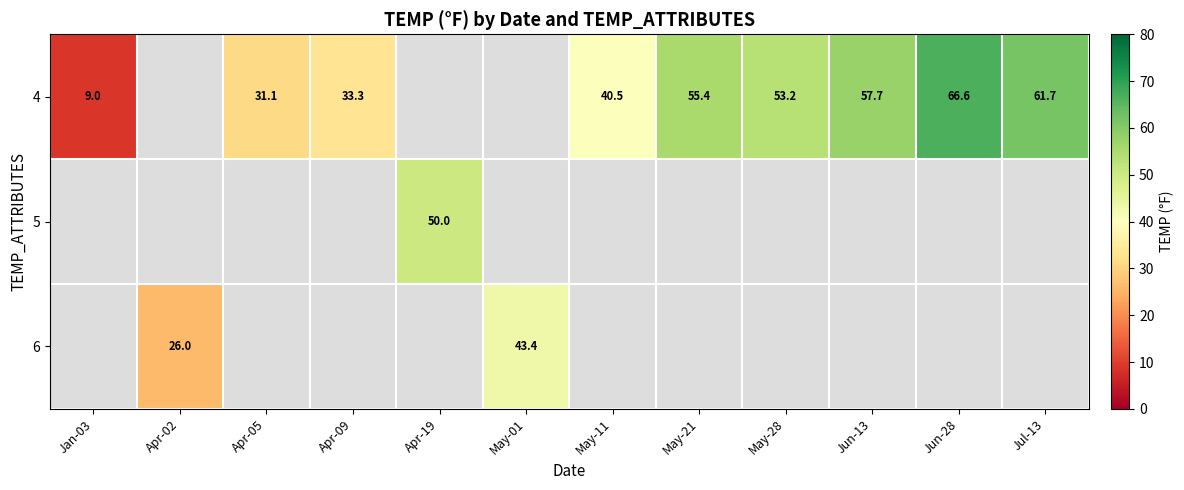

Is the value of 6 at May-01 greater than the value of 4 at Apr-09?

Yes